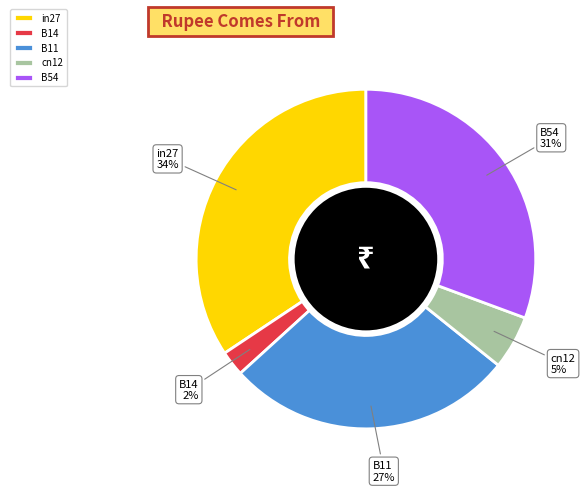

To the nearest percent, what is the difference between the largest and smallest slice percentages?

32%